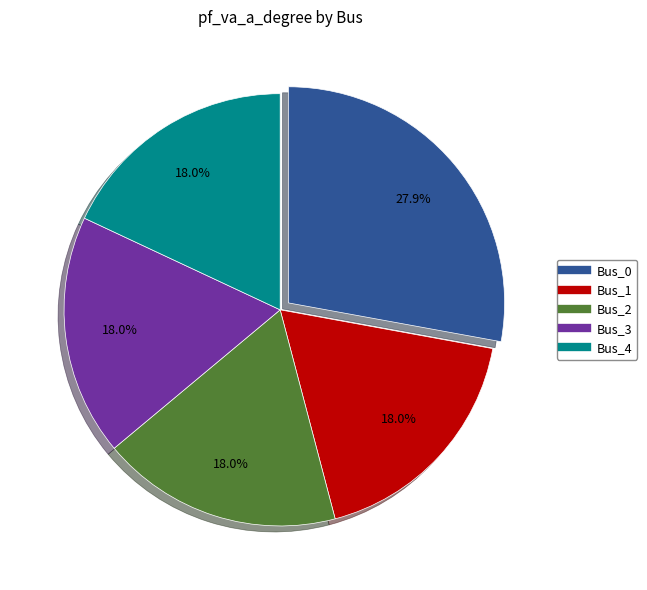

To the nearest percent, what is the average slice percentage?

20%